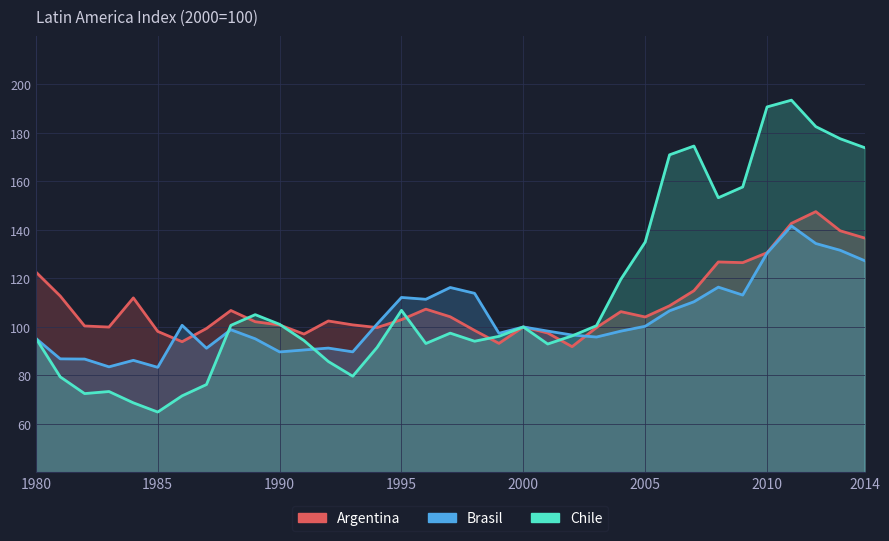

Is it true that Brasil equals 20.3 at 1983?

False